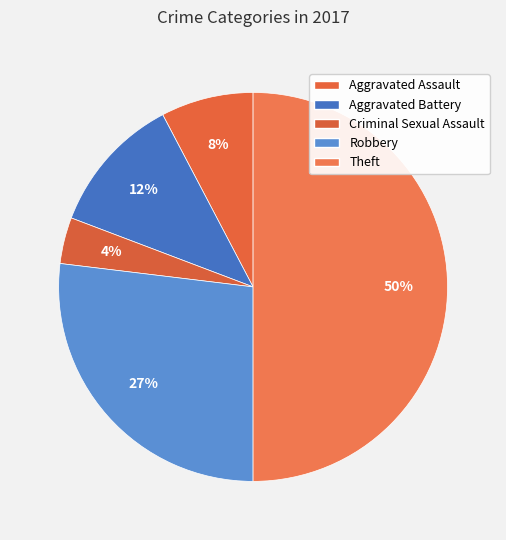

How many segments does this pie chart have?

5